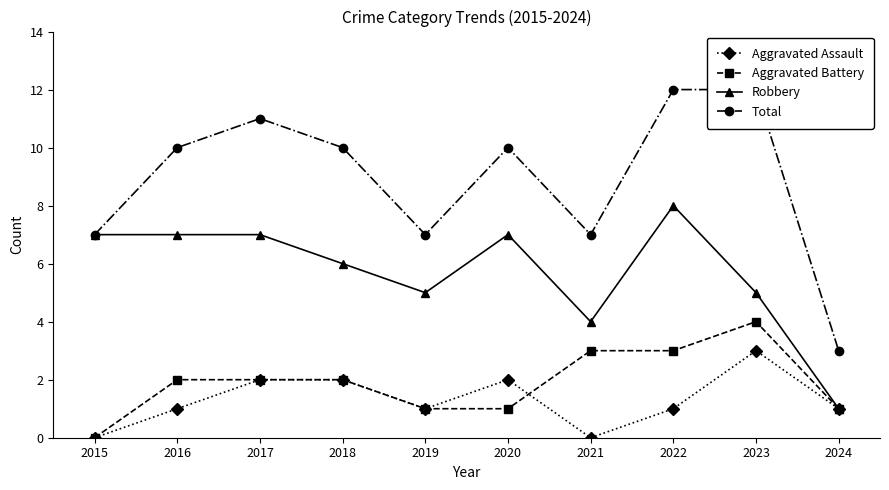

How many values in the Total series are below 10?

4